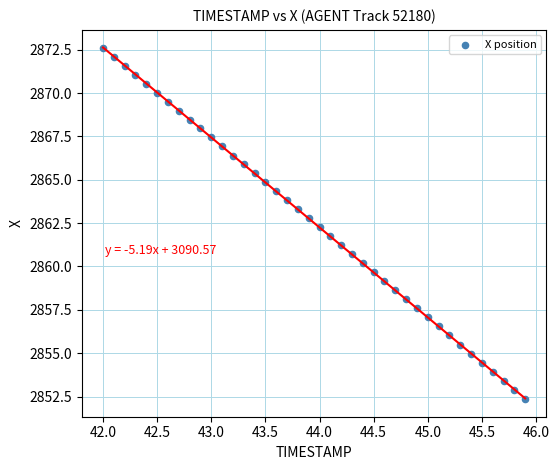

What is the range of X values (max minus min)?

3.9